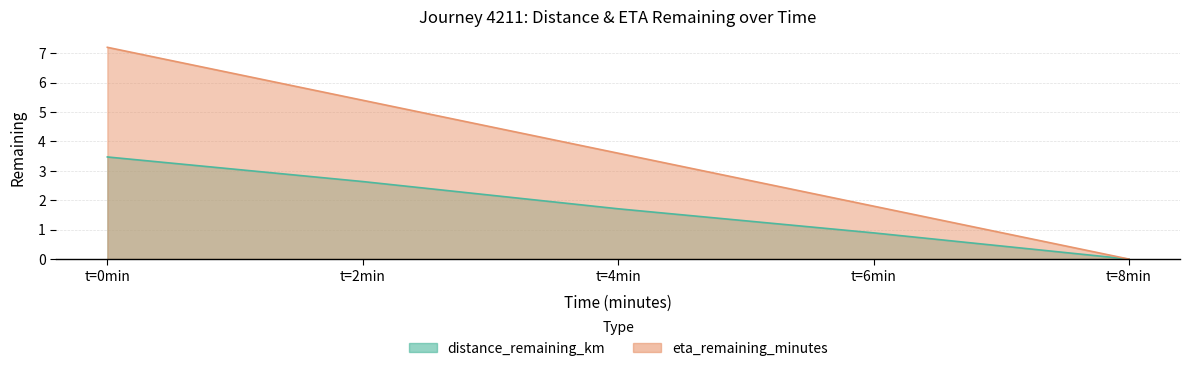

Does the chart have visible grid lines?

Yes